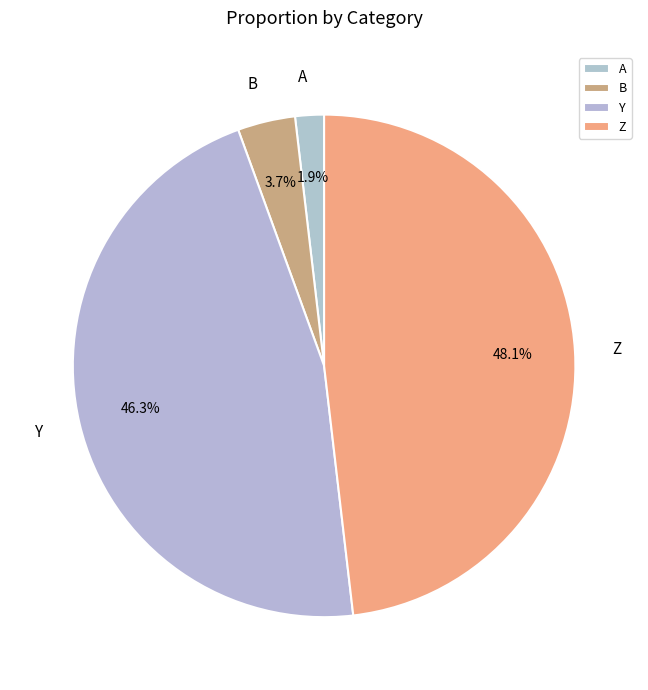

To the nearest percent, what is the difference between the largest and smallest slice percentages?

46%